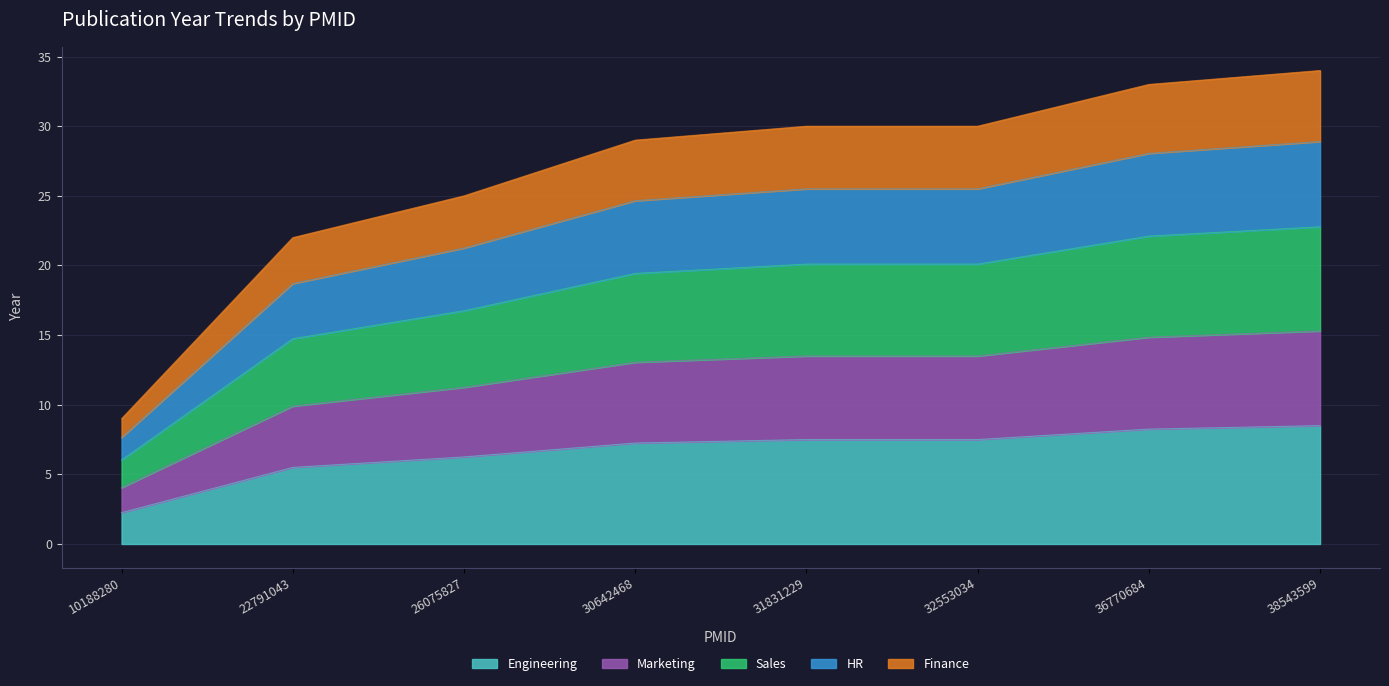

At which category does the chart reach its peak across all series?

38543599